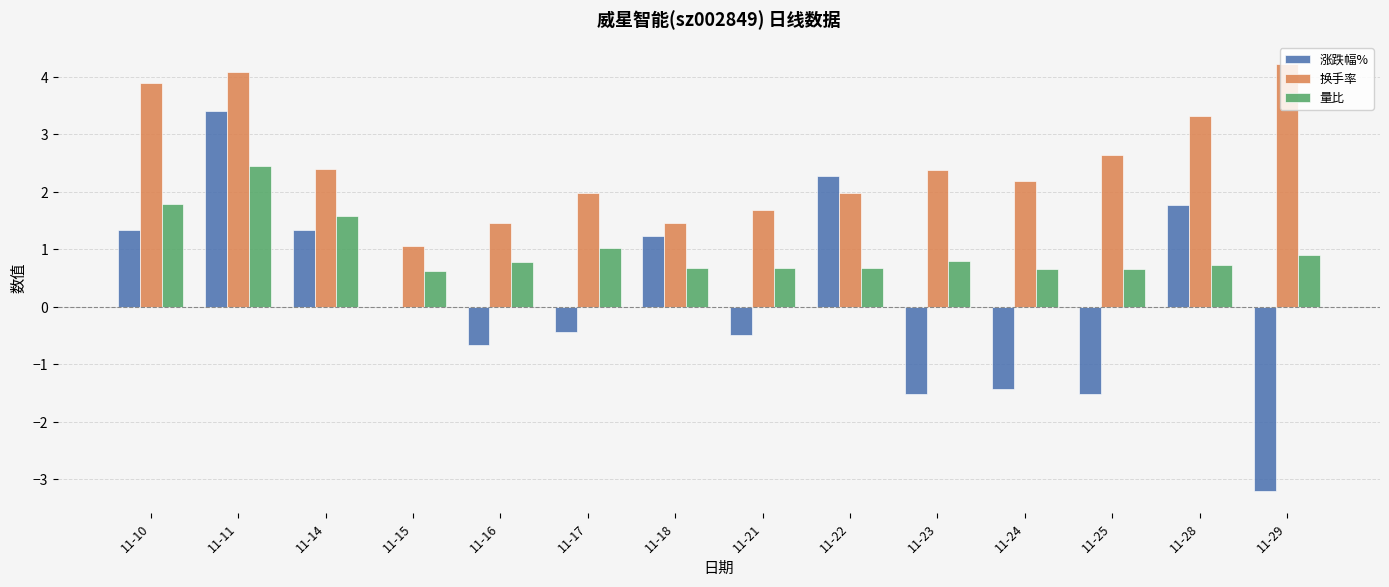

The value of 量比 at 11-22 is 0.7. True or false?

True